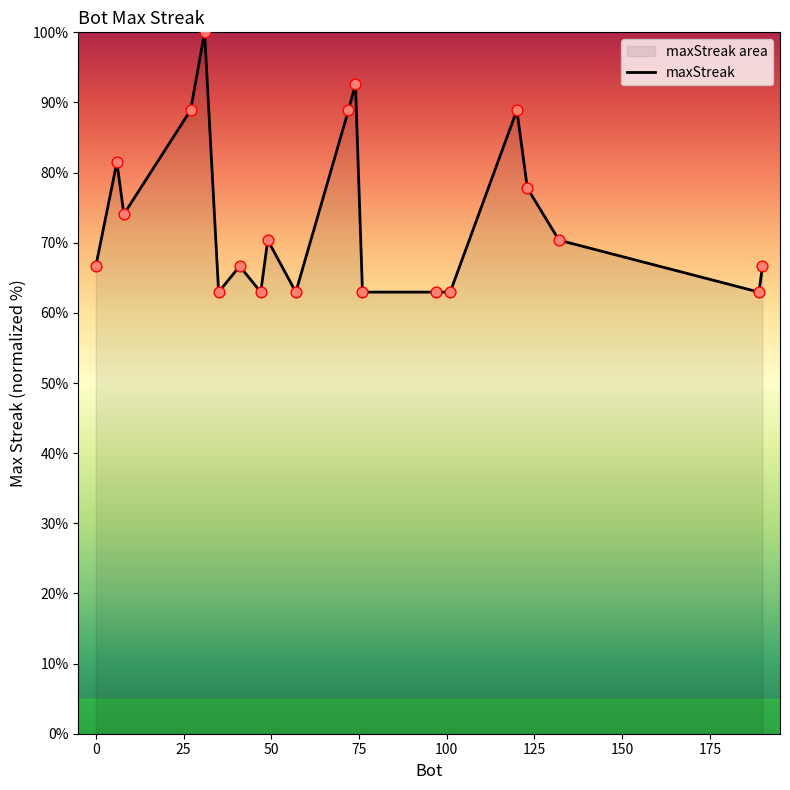

What is the greatest value displayed?

100.0